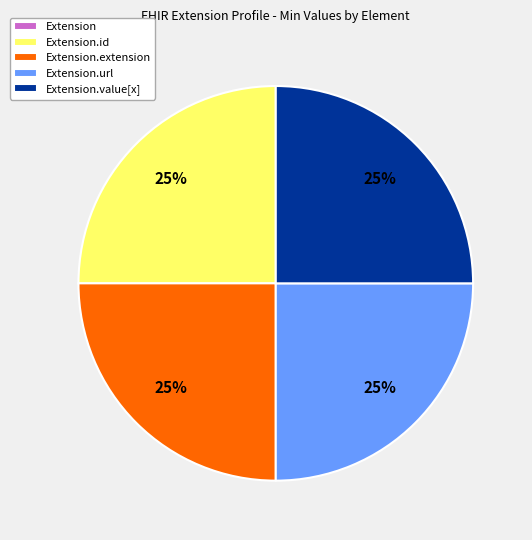

To the nearest percent, what is the average slice percentage?

20%